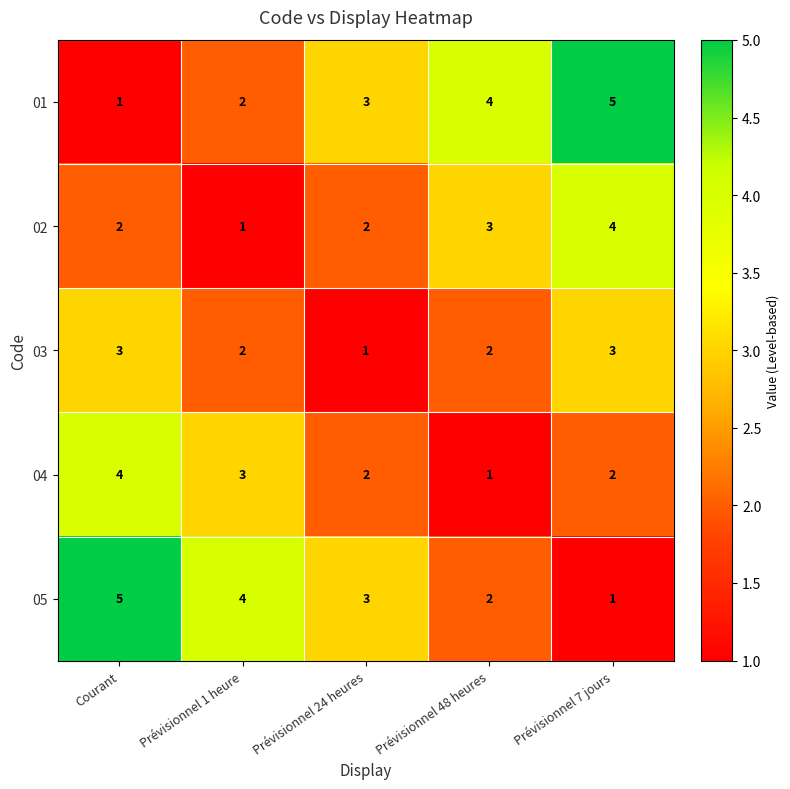

What is the spread (max minus min) of values at Prévisionnel 7 jours?

4